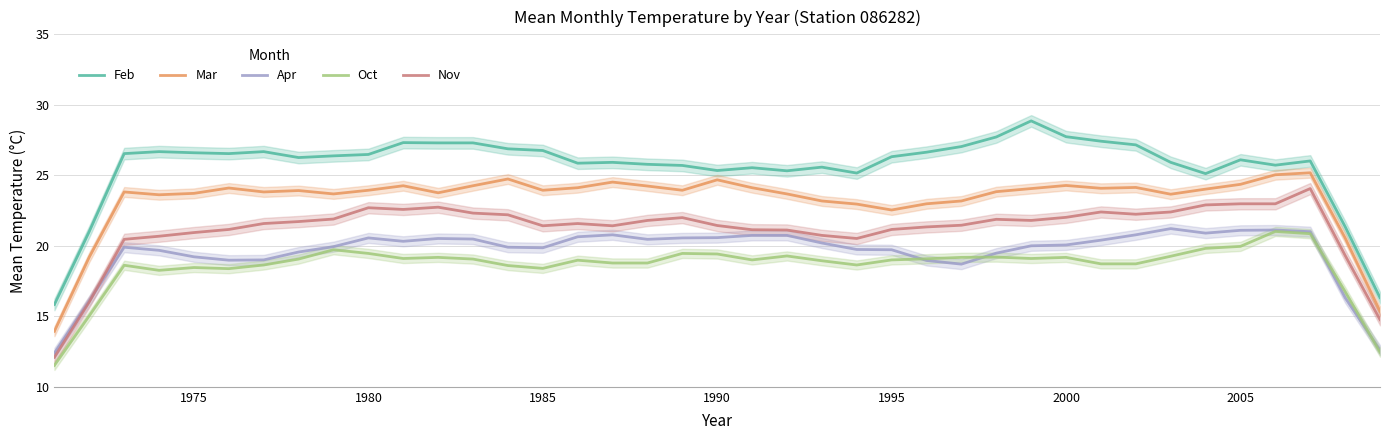

True or false: Apr and Feb intersect in this chart.

False